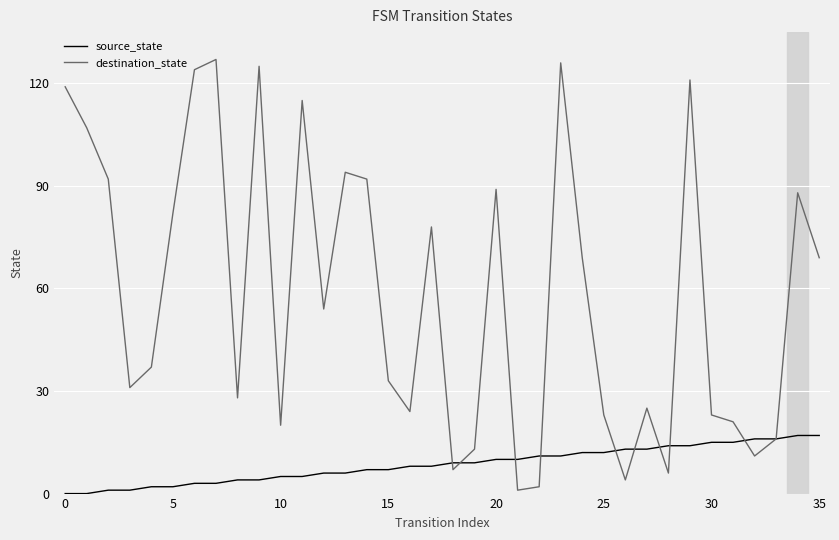

Rank the series by their average value, from lowest to highest.

source_state, destination_state